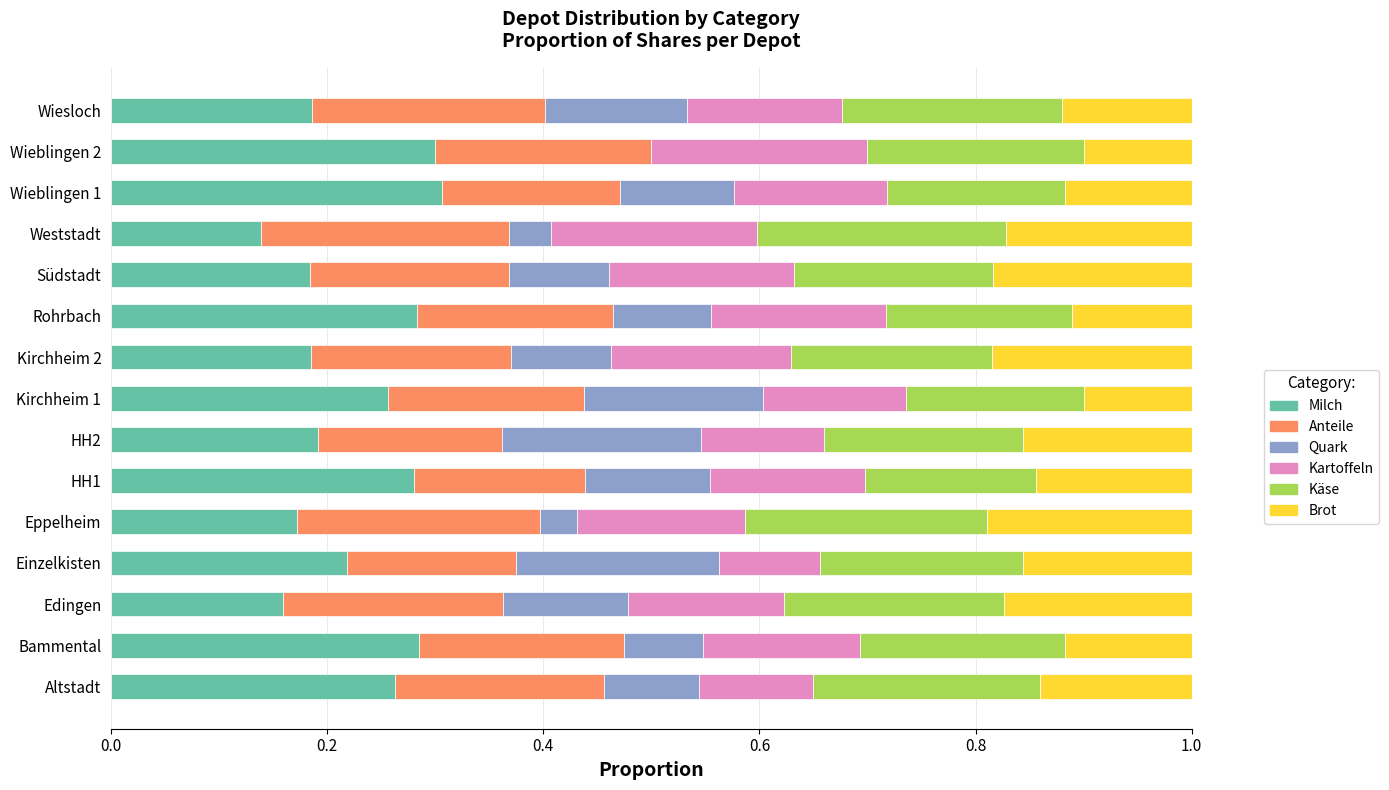

What is the total value across all series at Südstadt?

1.0